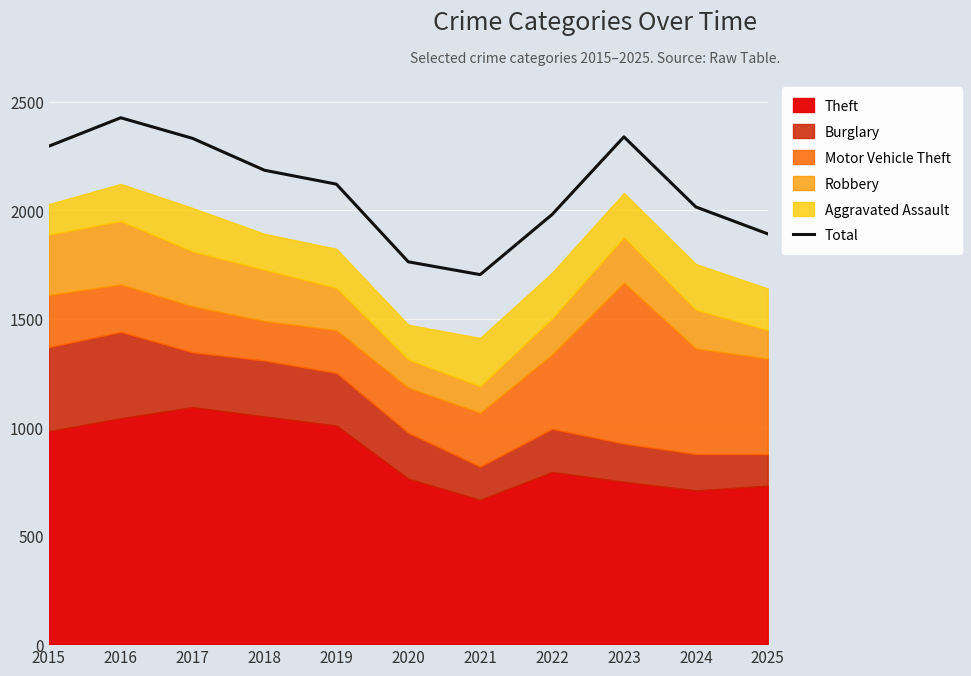

Rank the categories by value from lowest to highest.

2021, 2020, 2025, 2022, 2024, 2019, 2018, 2015, 2017, 2023, 2016